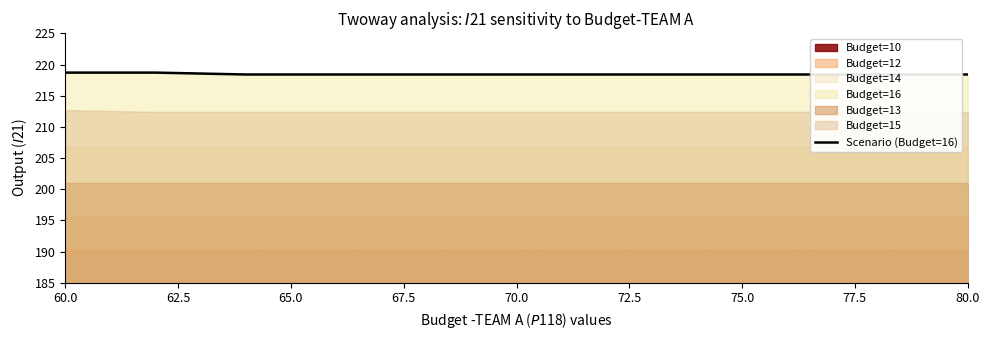

The chart shows a value of 382.8 at 65.0. True or false?

False